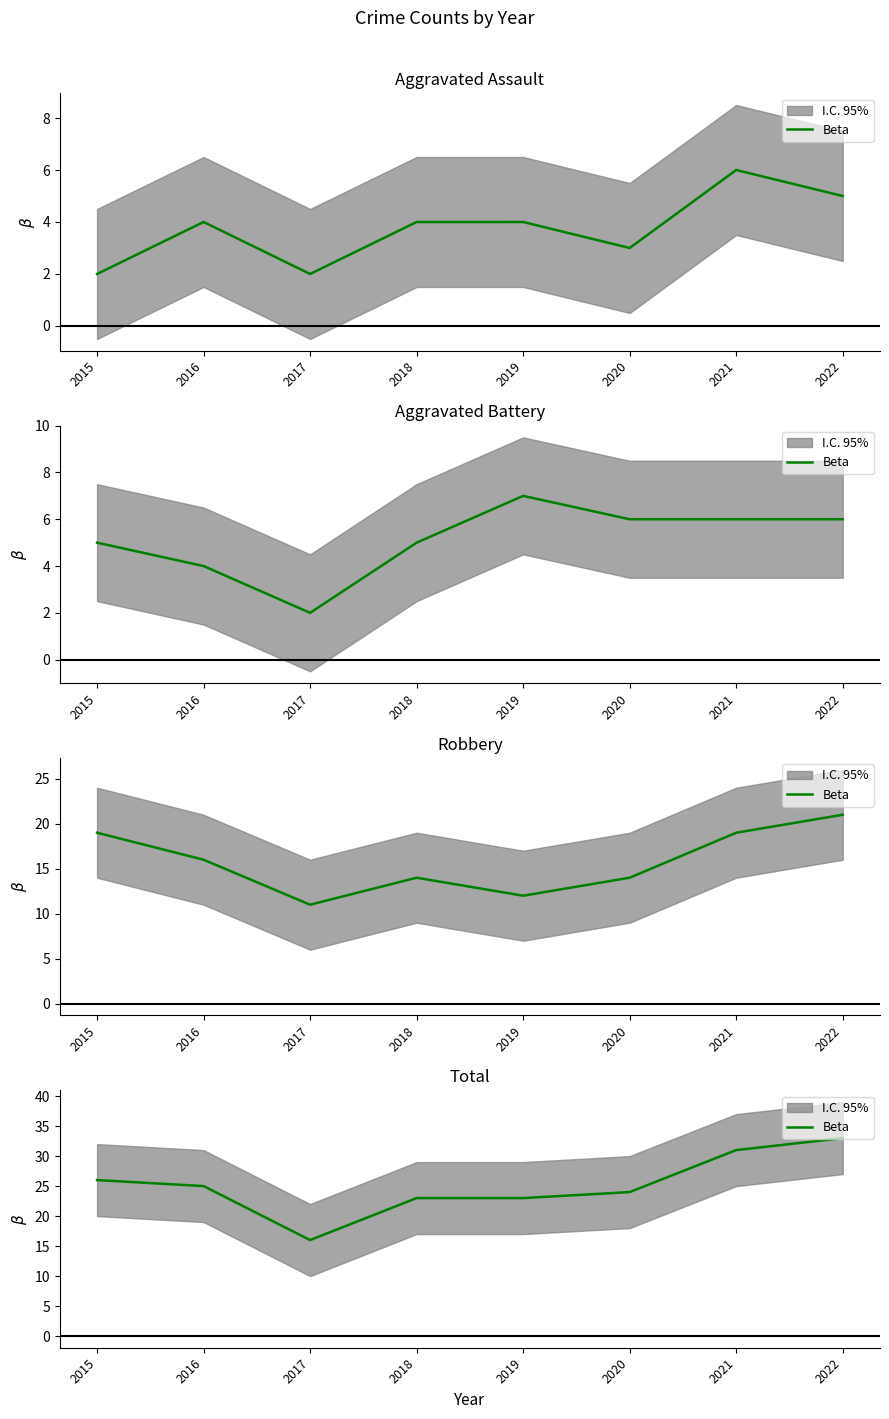

Reading right to left, what are all the values shown in this chart?

2022=33	2021=31	2020=24	2019=23	2018=23	2017=16	2016=25	2015=26